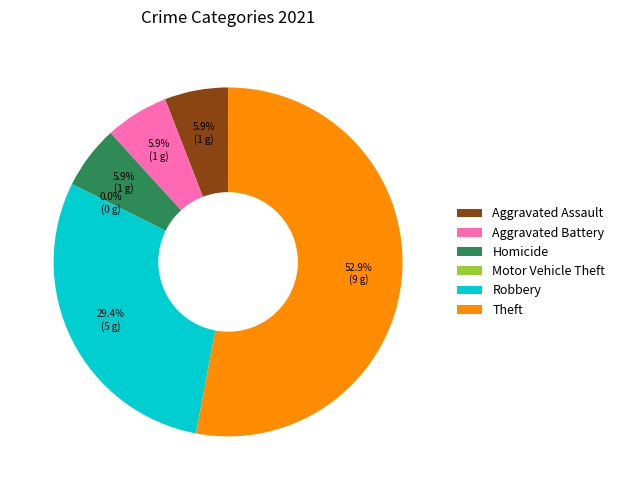

To the nearest percent, what is the average slice percentage?

17%